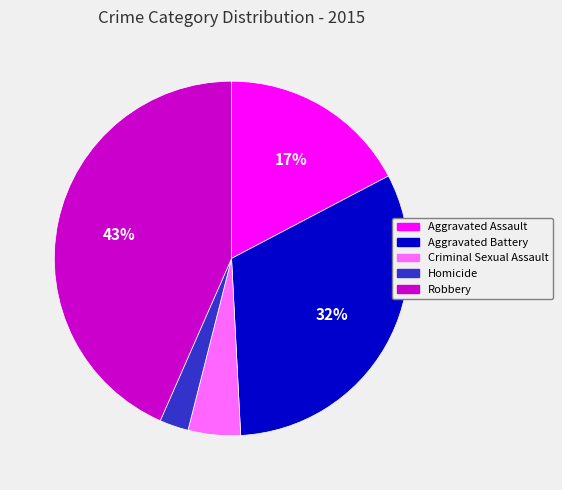

To the nearest percent, what is the average slice percentage?

20%